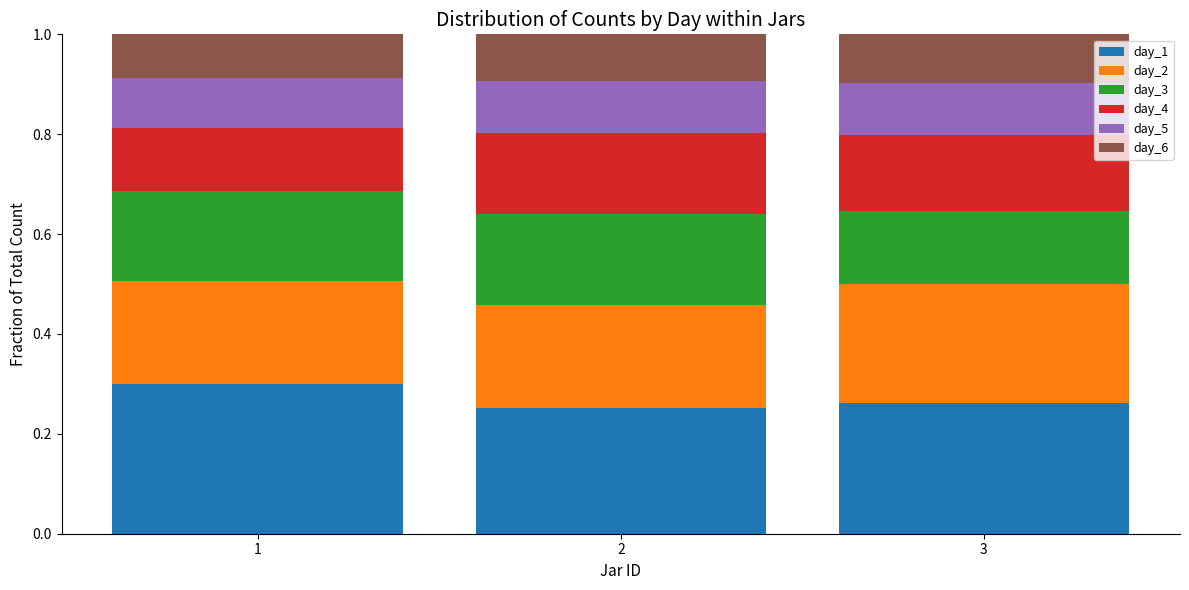

Count the day_1 values in the range 0 to 1.

3